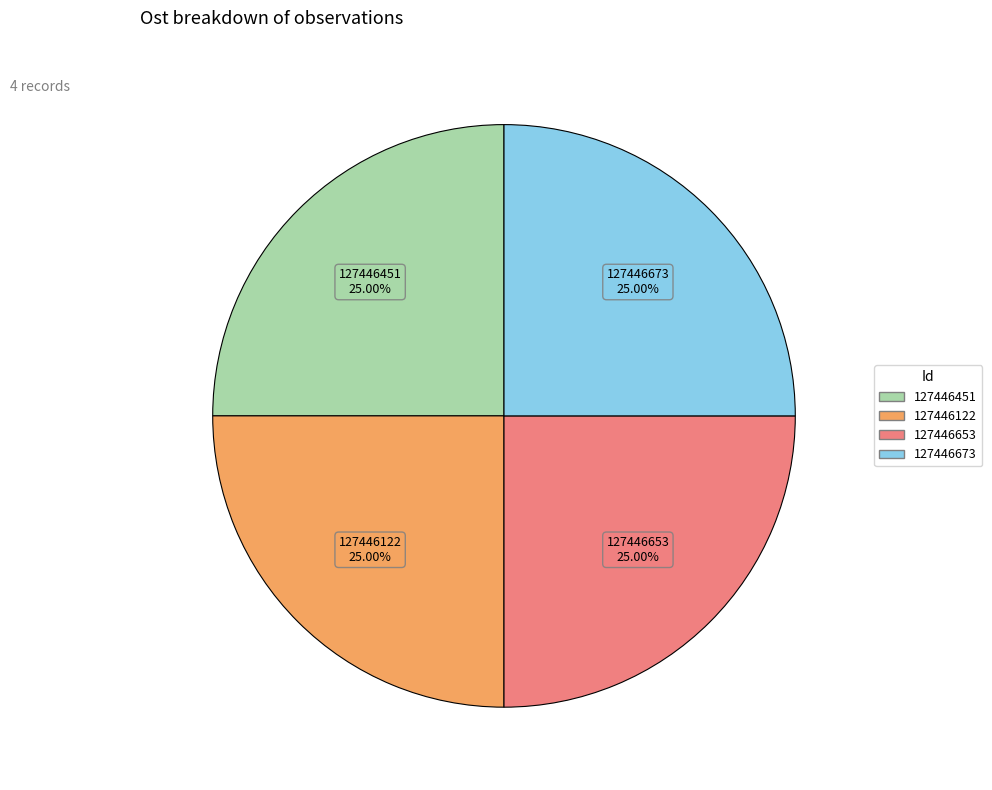

How many segments does this pie chart have?

4